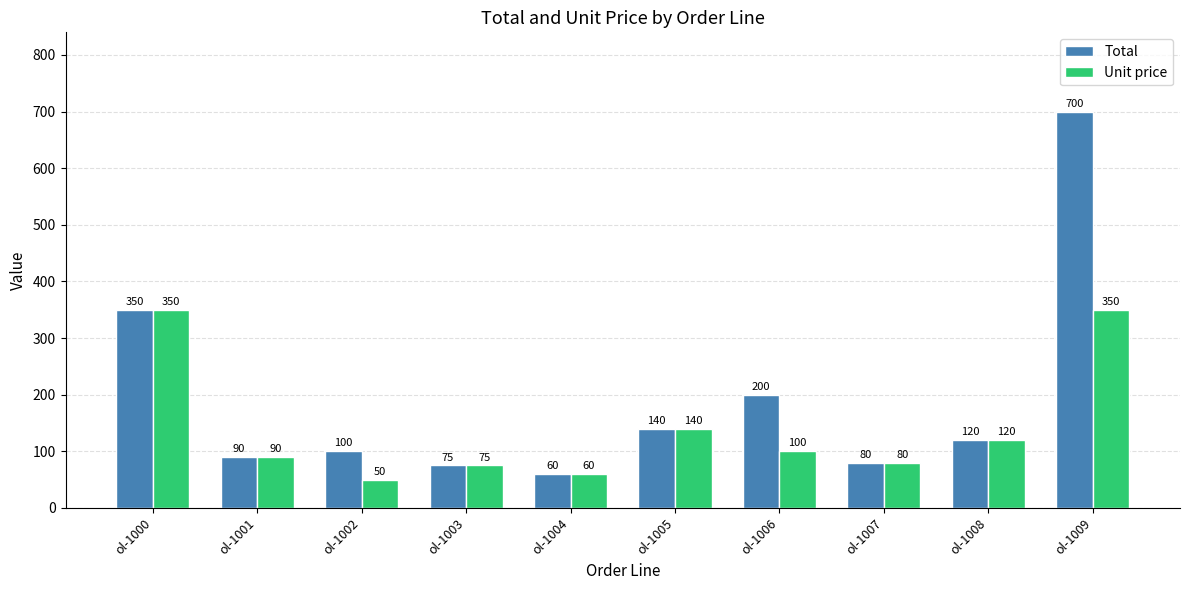

Which series has the largest range (max minus min)?

Total